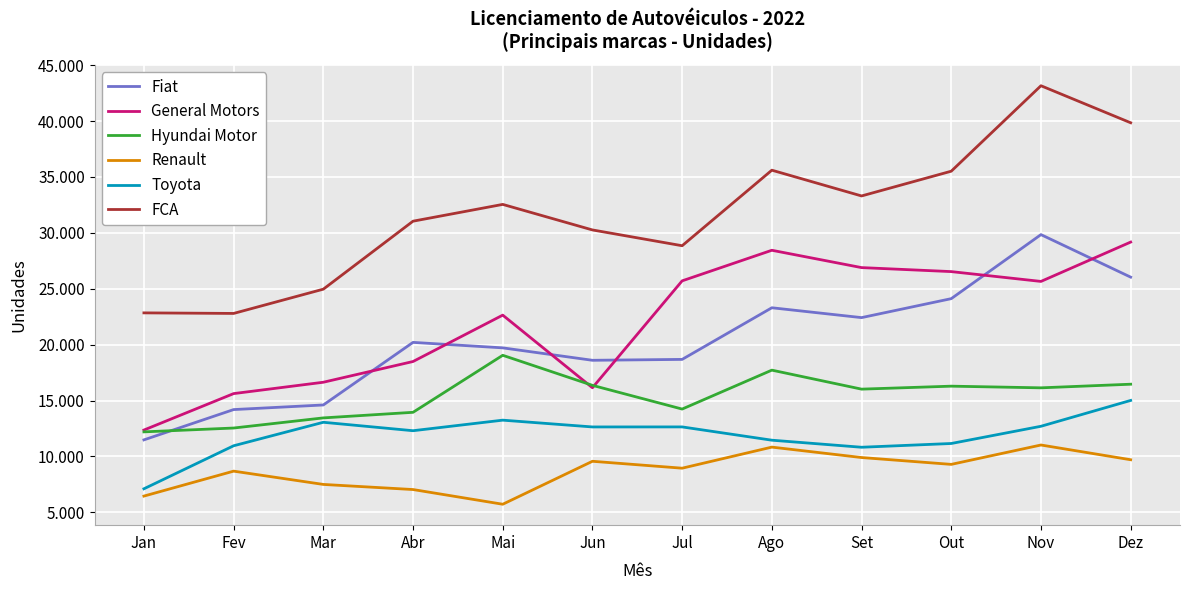

True or false: Renault and General Motors intersect in this chart.

False